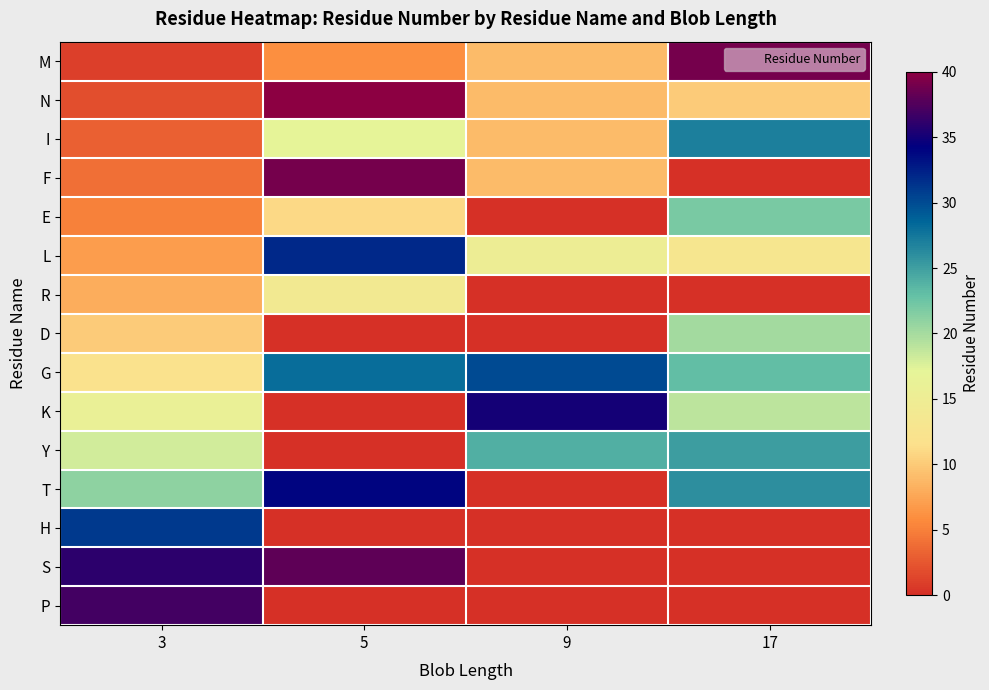

Which series changed the most between 5 and 9?

S